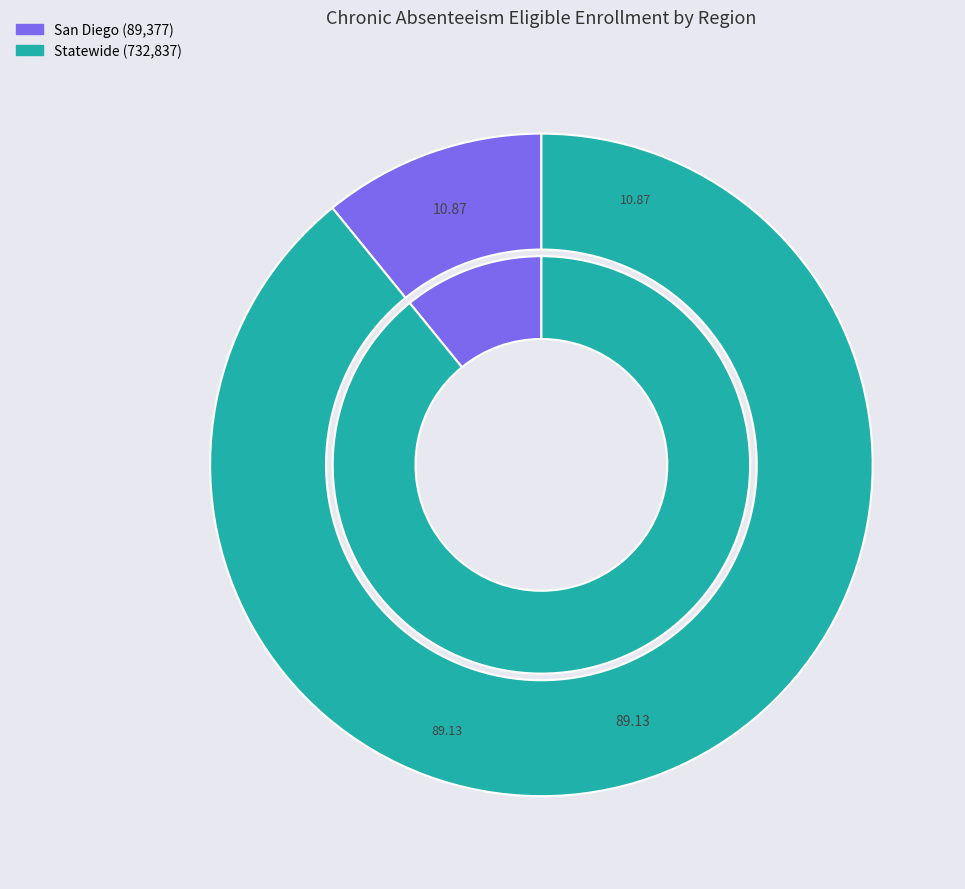

How many slices are in this pie chart?

2